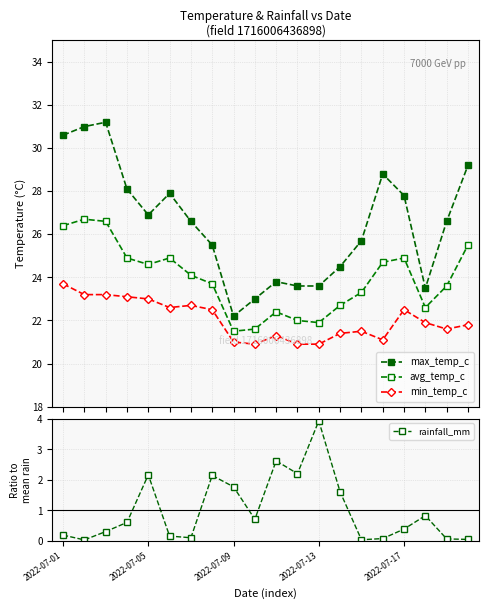

True or false: rainfall_mm and min_temp_c cross at least once.

False